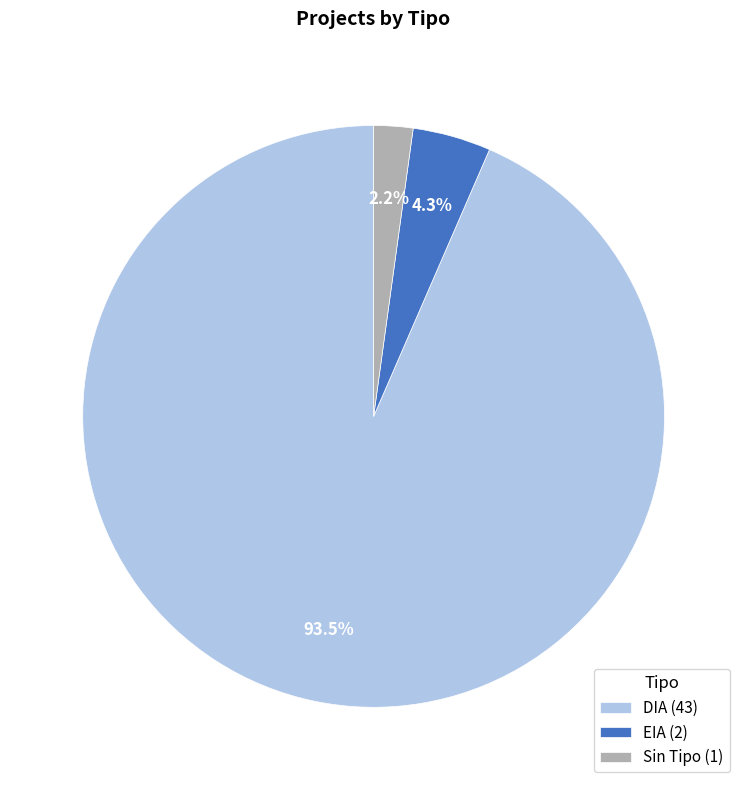

How many segments does this pie chart have?

3